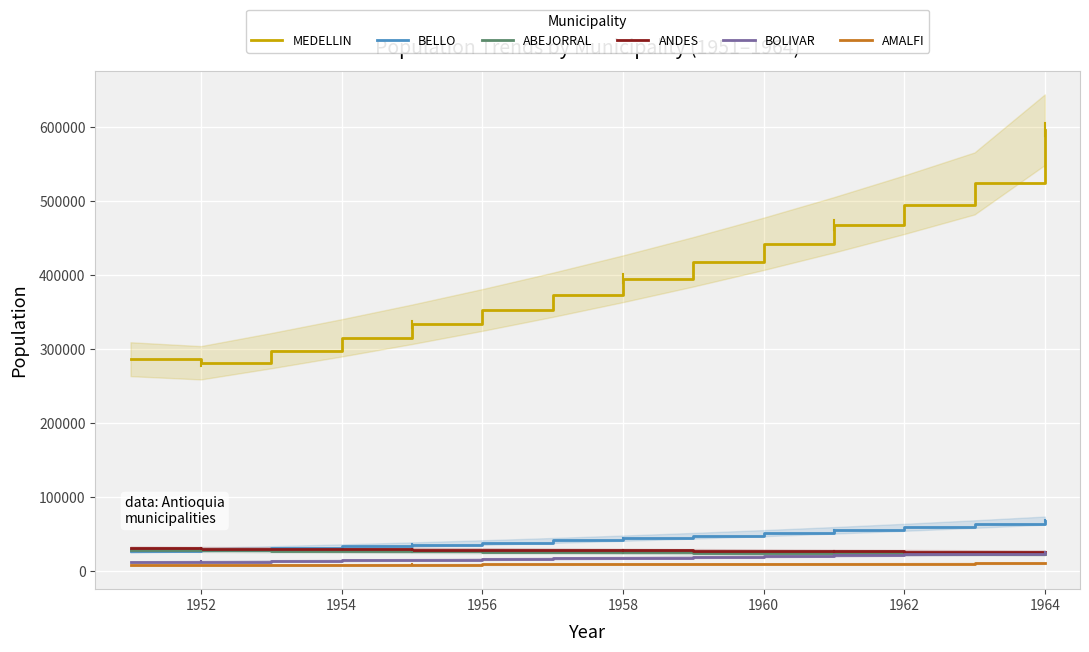

What is the difference between the second highest and second lowest values in the BELLO series?

34562.6